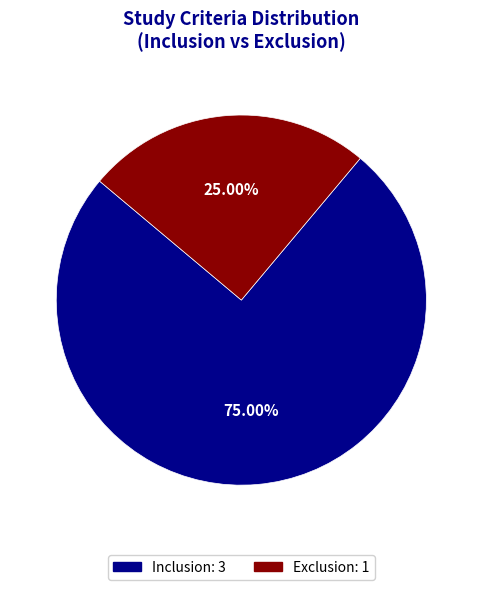

How many segments does this pie chart have?

2